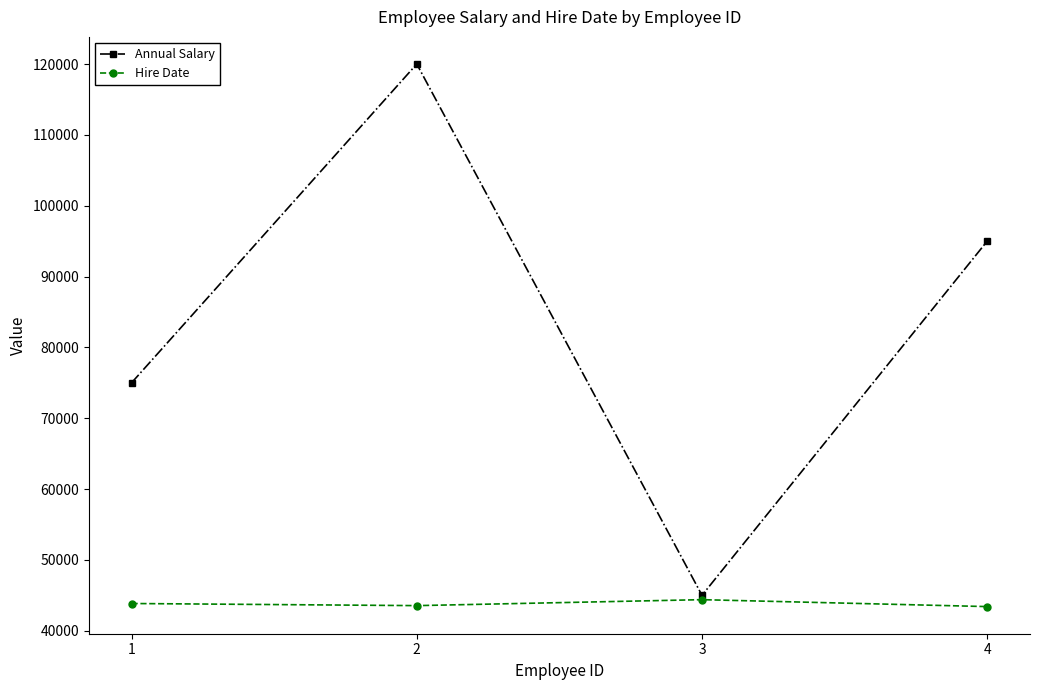

How many series are shown in this chart?

2